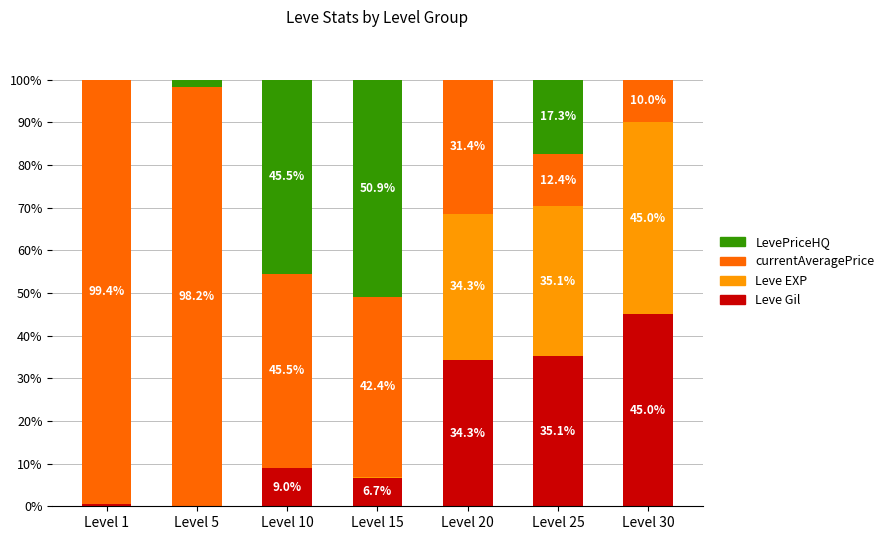

Which category has the highest value in the Leve Gil series?

Level 30